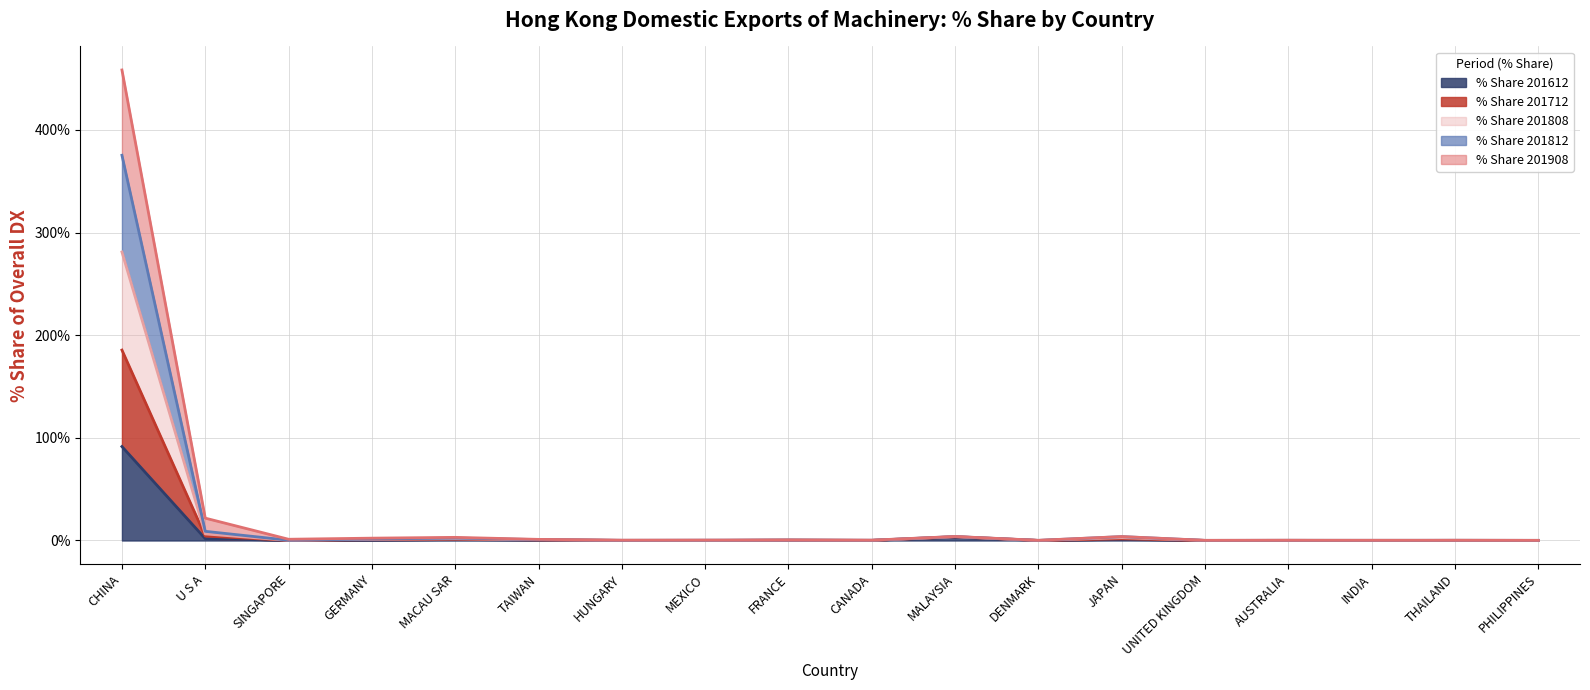

True or false: % Share 201712 and % Share 201812 intersect in this chart.

False